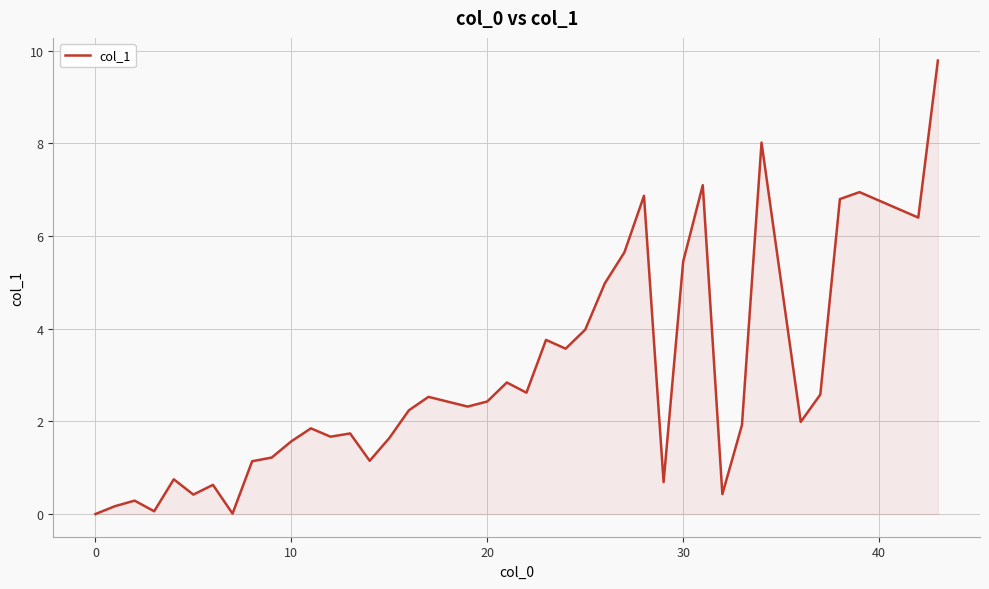

What is the difference between the maximum and minimum values?

9.8